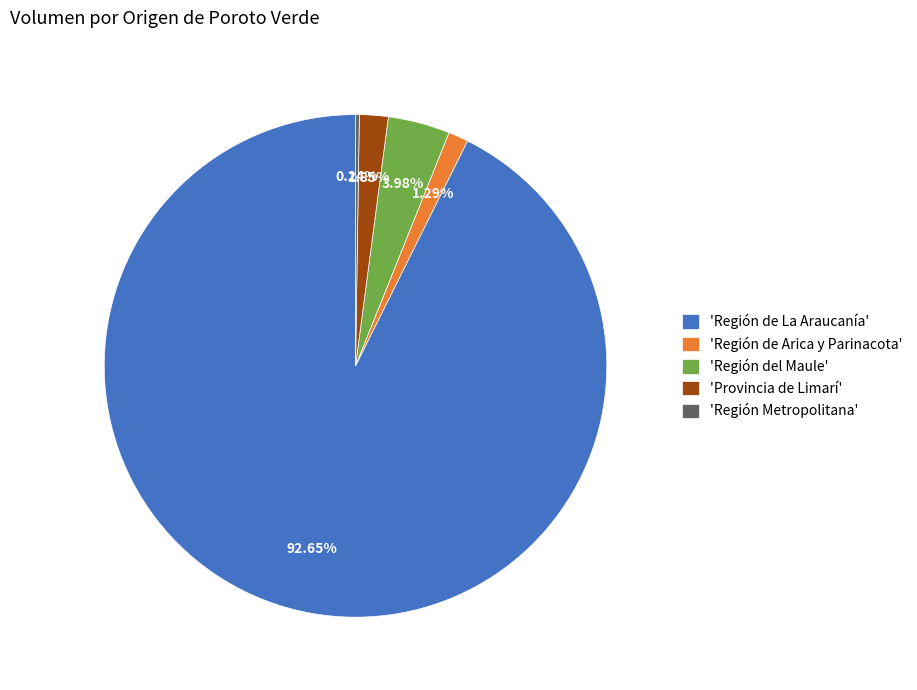

Do 'Región de Arica y Parinacota' and 'Región del Maule' together represent more than half of the pie?

No